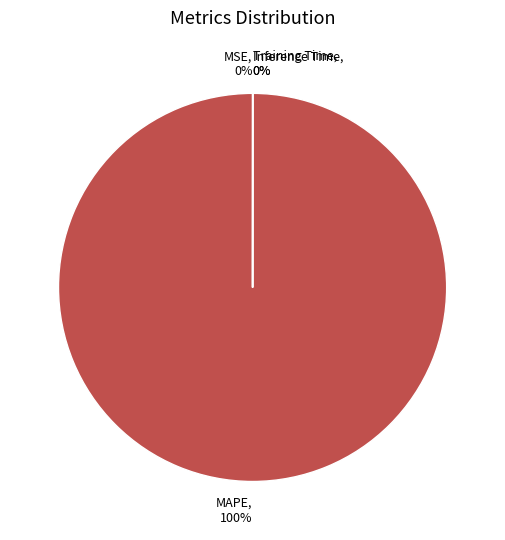

Which has a higher value, Inference Time or Training Time?

Training Time